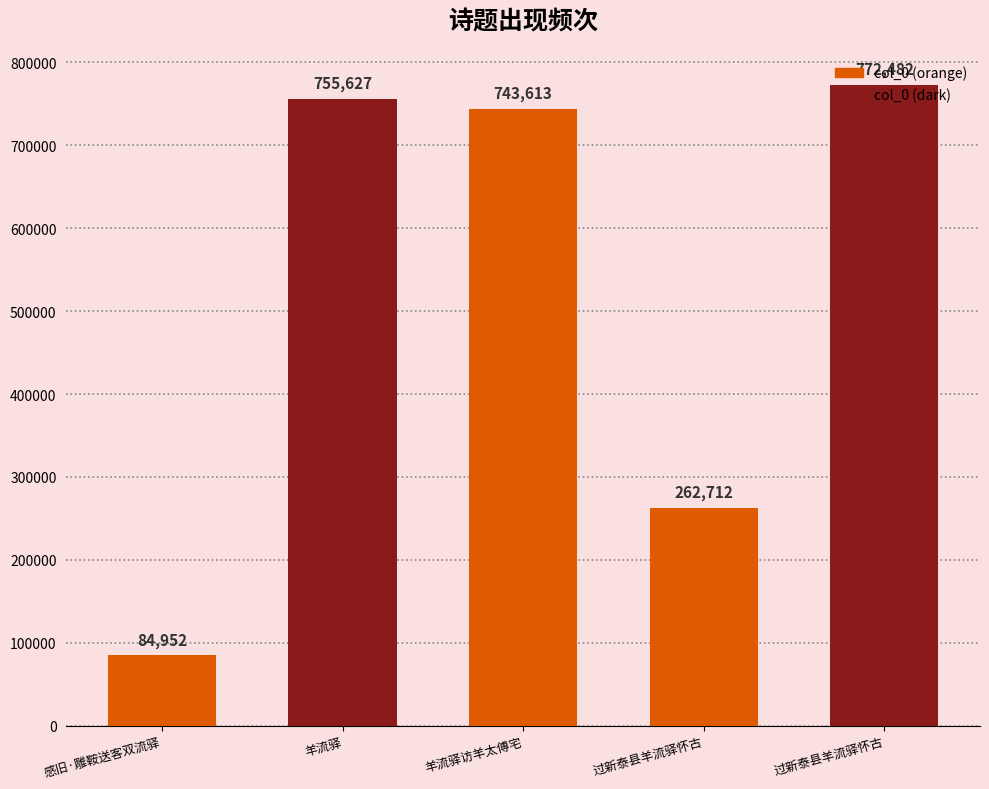

How many data points are less than 743613?

2